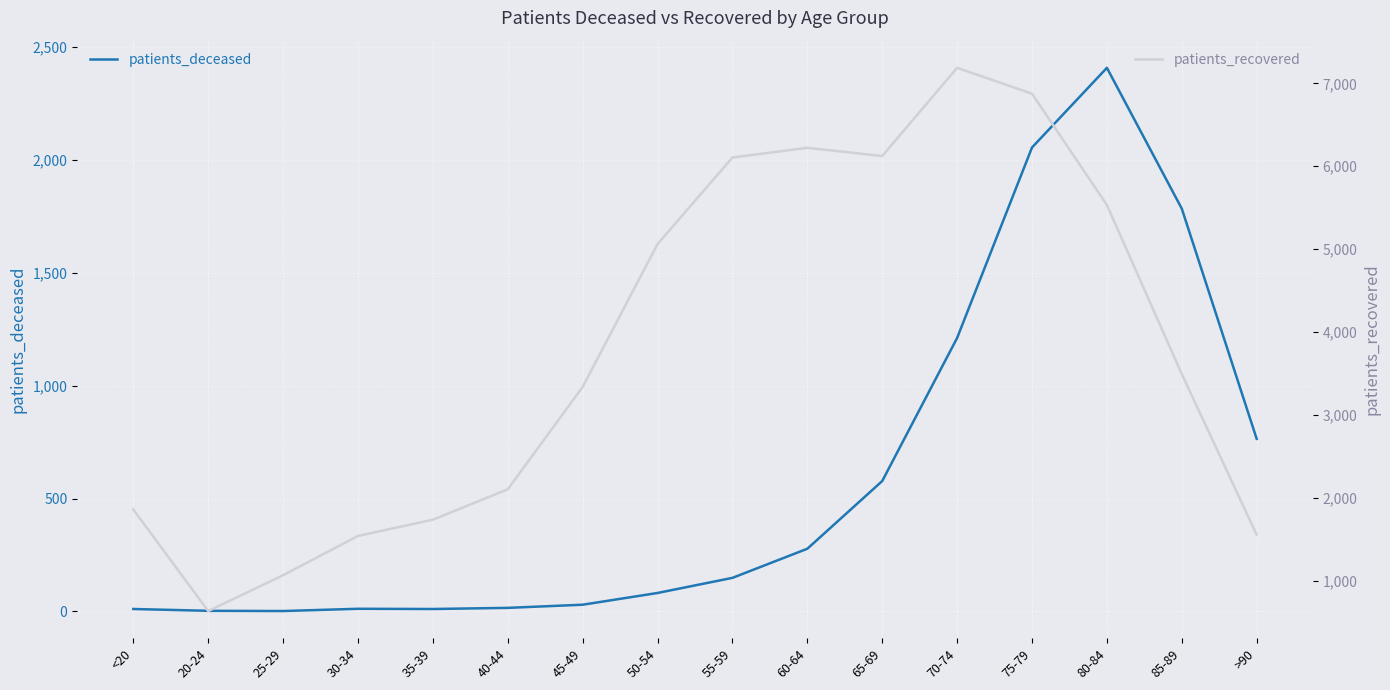

What is the minimum value for patients_recovered?

634